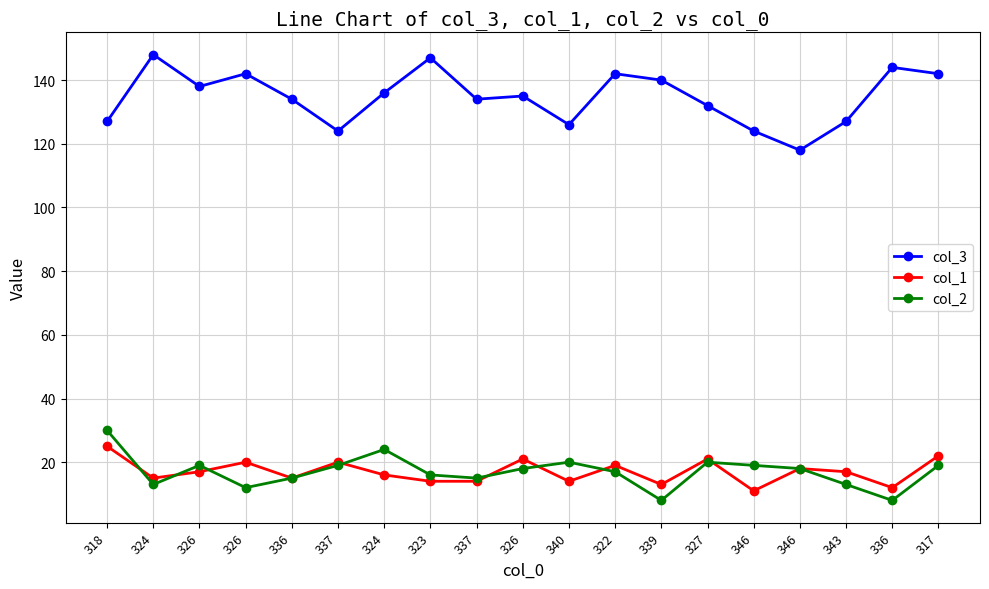

What is the maximum value for col_2?

30